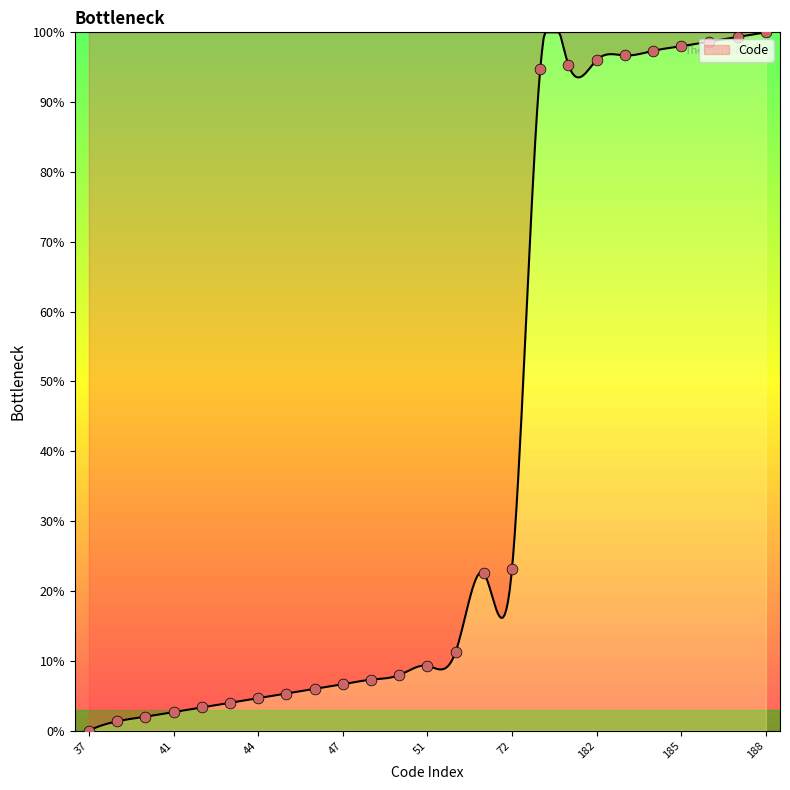

Between 45 and 43, which is larger?

45